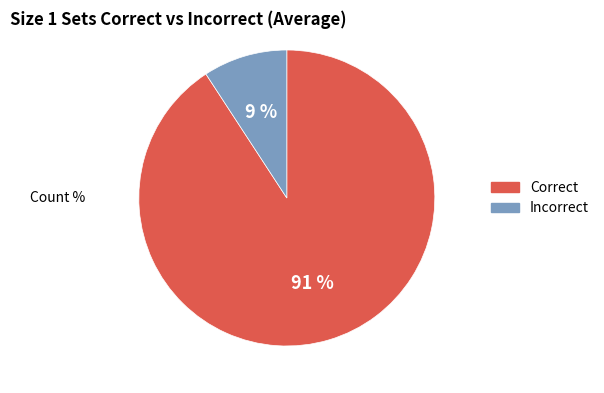

Is there a majority slice in this chart?

Yes